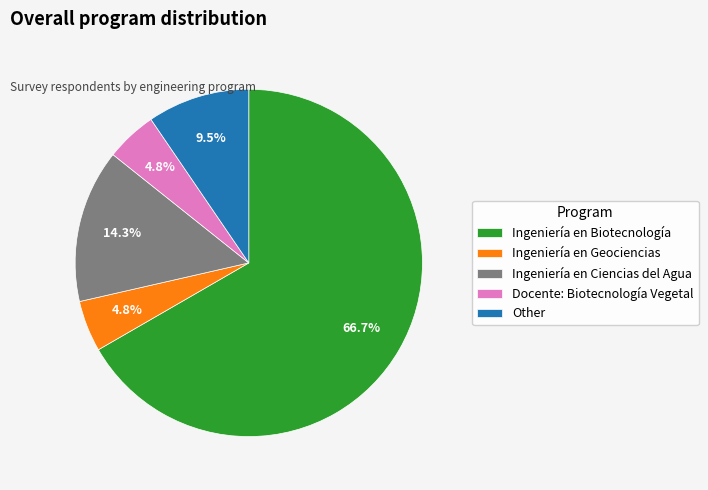

To the nearest percent, what is the difference between the largest and smallest slice percentages?

62%